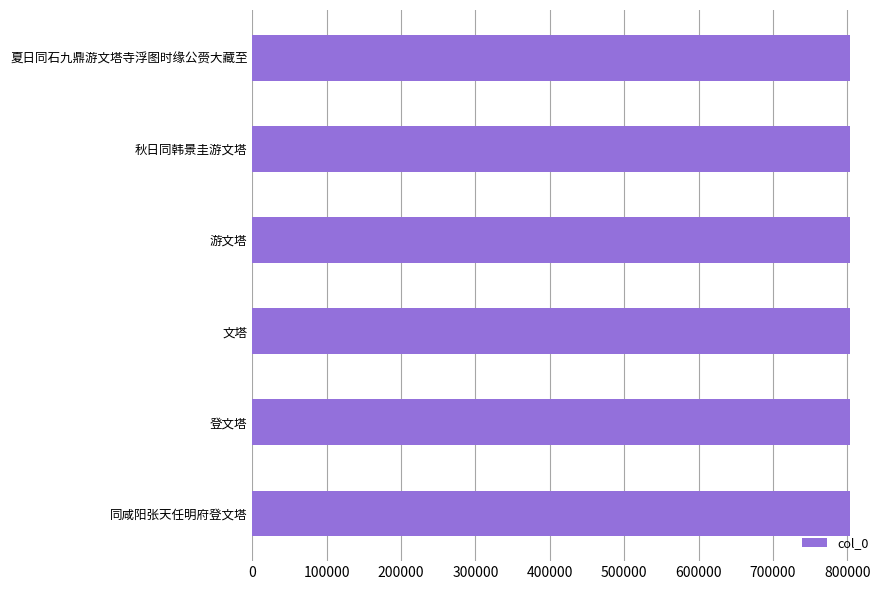

Are the bars horizontal?

Yes